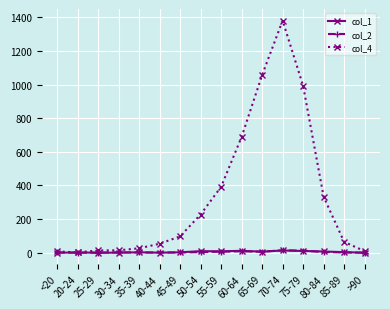

Does the chart have visible grid lines?

Yes